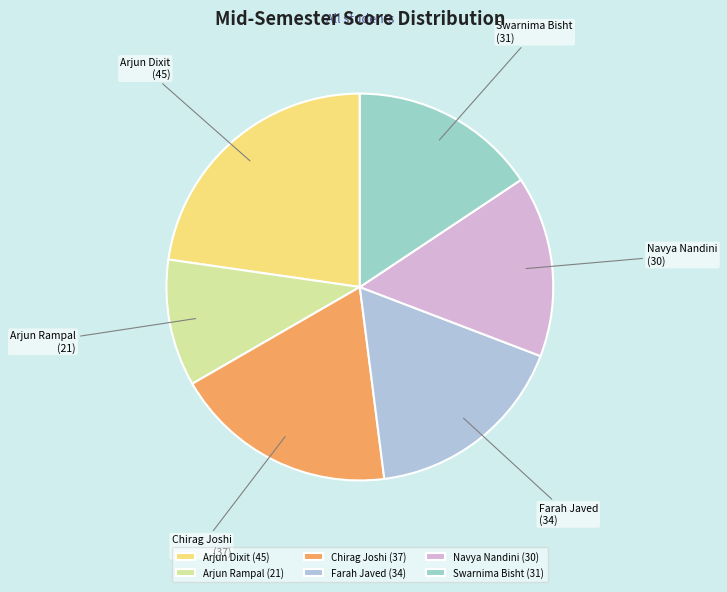

True or false: Arjun Dixit accounts for 23% of the total.

True